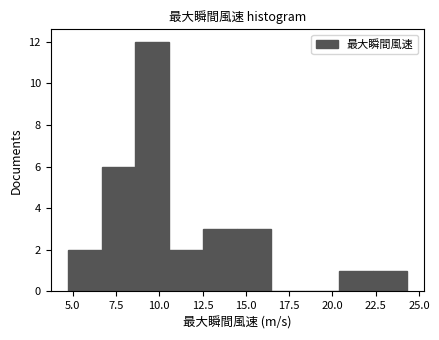

Around what value on the x-axis is the tallest bar? Give the approximate position of its centre, as read against the axis.

9.5